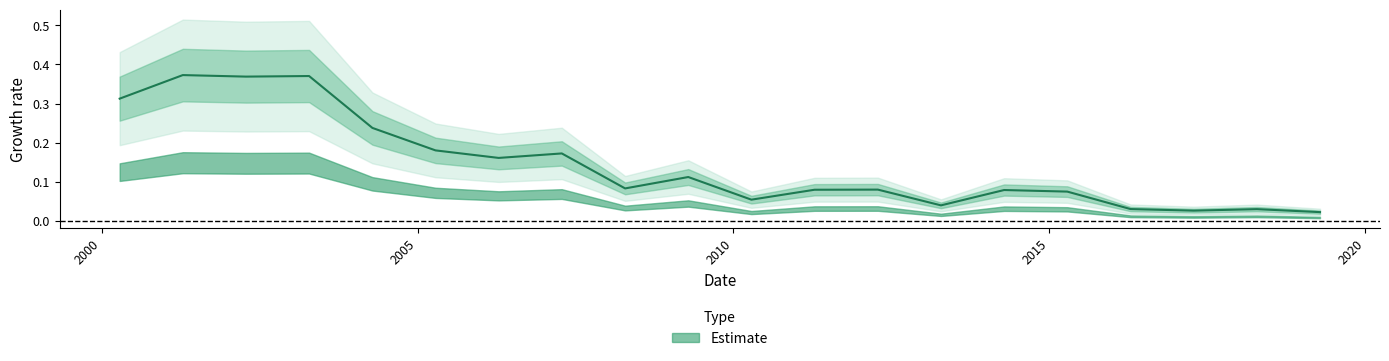

What is the difference between the maximum and minimum values?

0.3